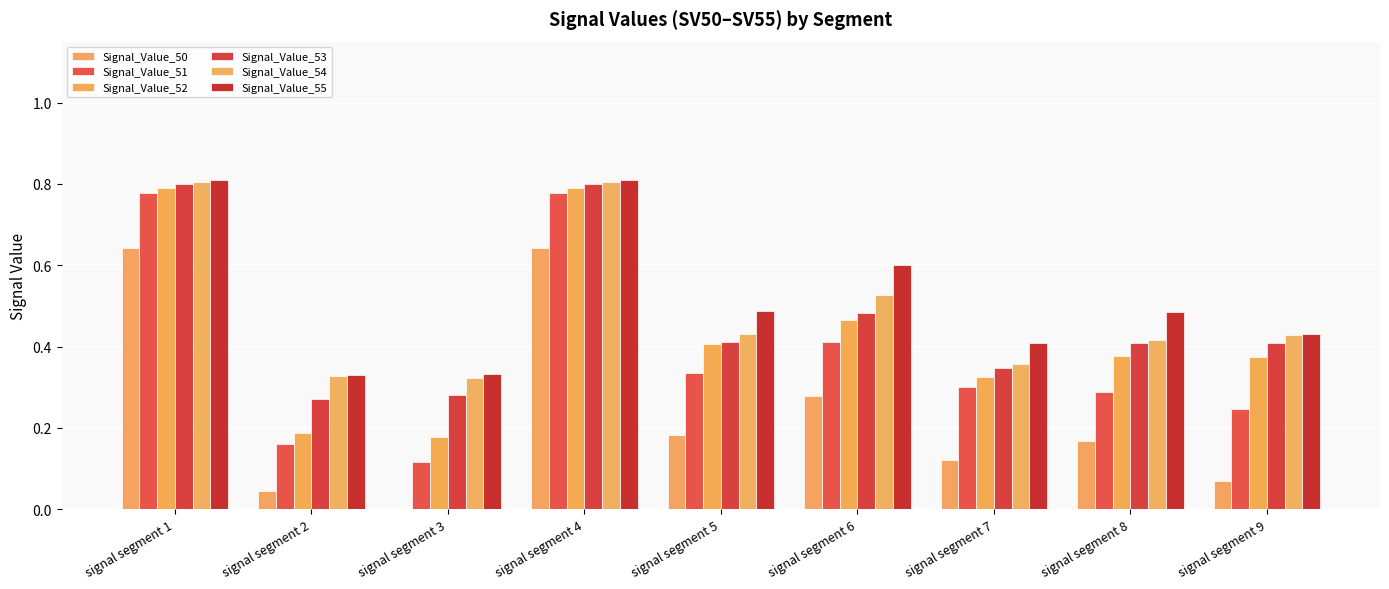

List the labels in order of Signal_Value_50 value, largest first.

signal segment 1, signal segment 4, signal segment 6, signal segment 5, signal segment 8, signal segment 7, signal segment 9, signal segment 2, signal segment 3